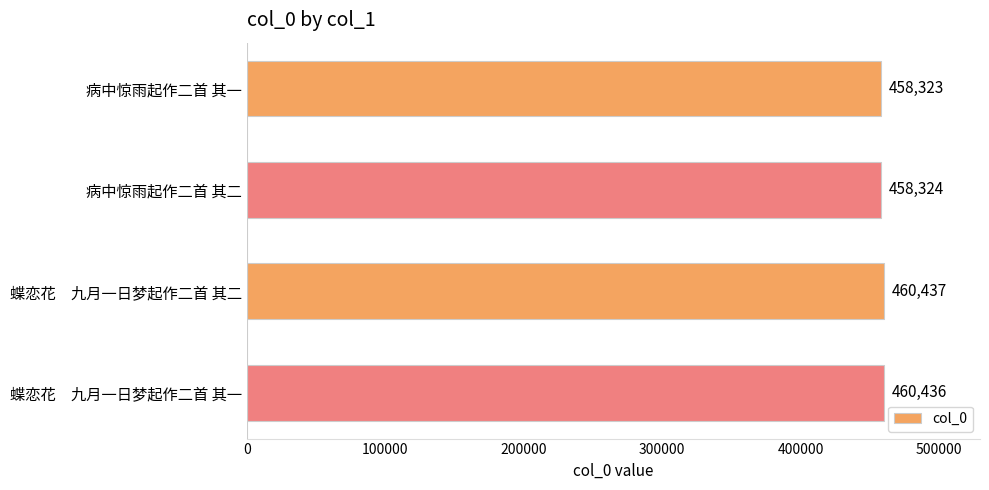

What position from the top is 蝶恋花　九月一日梦起作二首 其二?

3